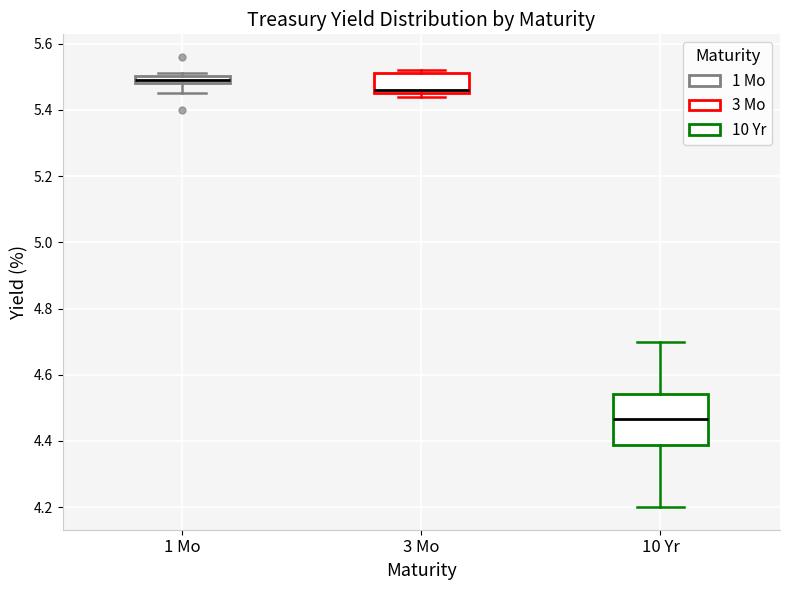

Comparing the boxes themselves (not the whiskers), which one is the tallest?

10 Yr